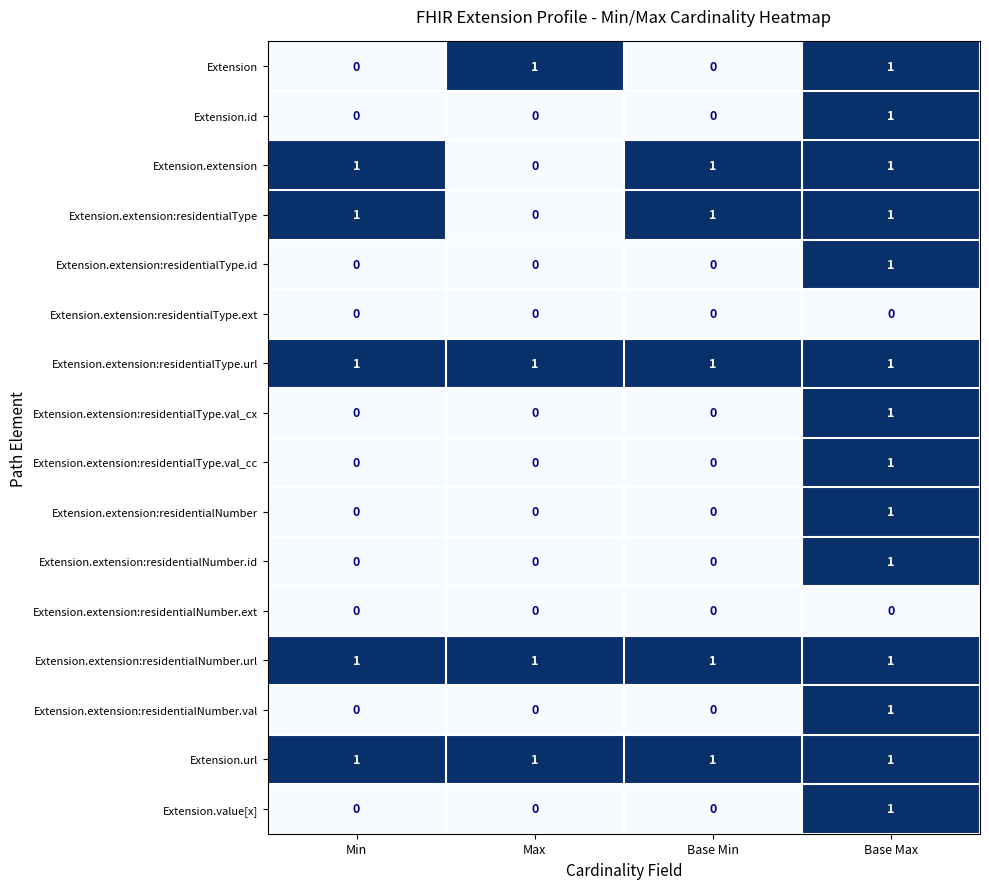

What is the total value across all series at Base Min?

5